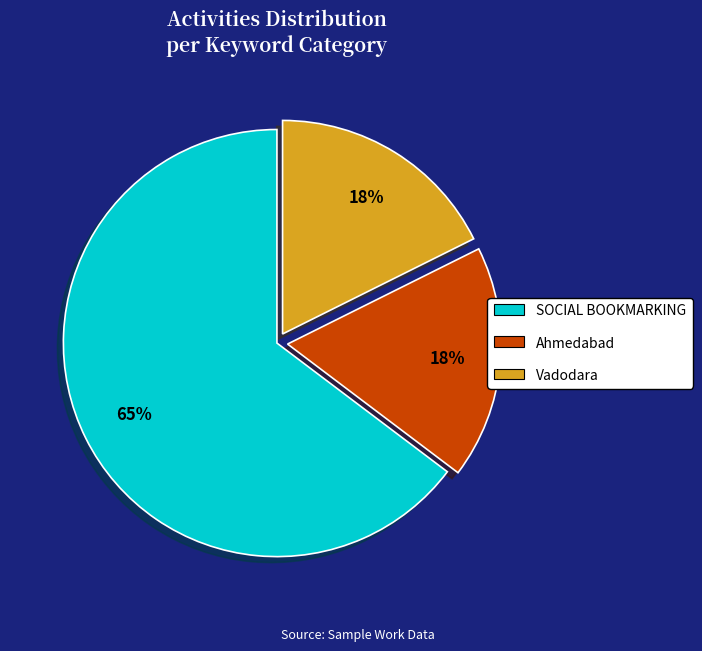

Approximately how many times larger is the value at Vadodara compared to SOCIAL BOOKMARKING?

0.3